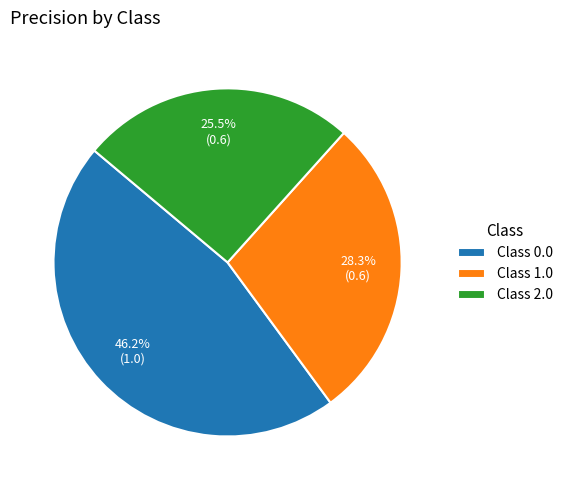

Do Class 2.0 and Class 0.0 together represent more than half of the pie?

Yes